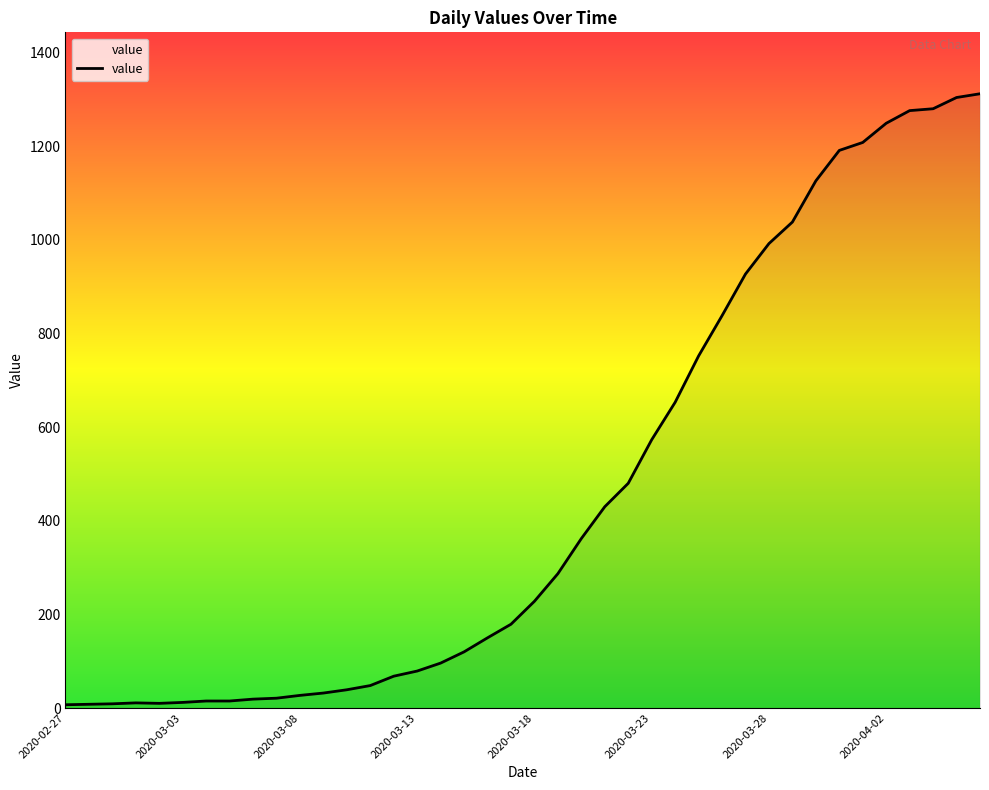

What is the difference between the maximum and minimum values?

1305